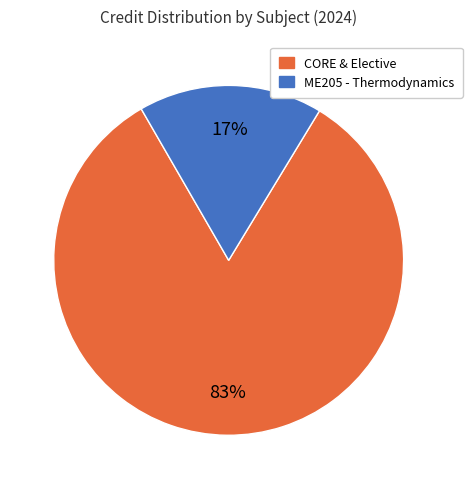

Rank the categories by value from lowest to highest.

ME205 - Thermodynamics, CORE & Elective